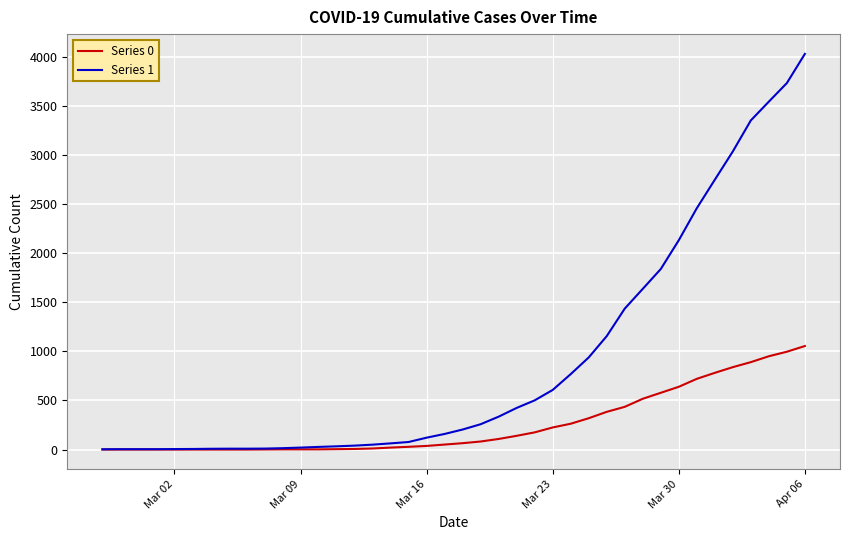

Which series has the largest total across all categories?

Series 1